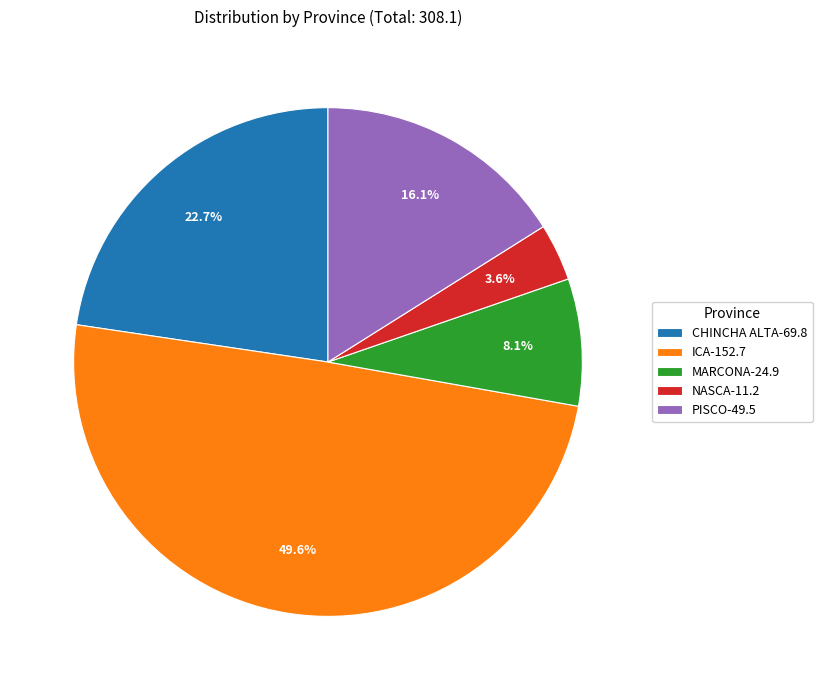

The ICA slice represents 50% of the pie. True or false?

True